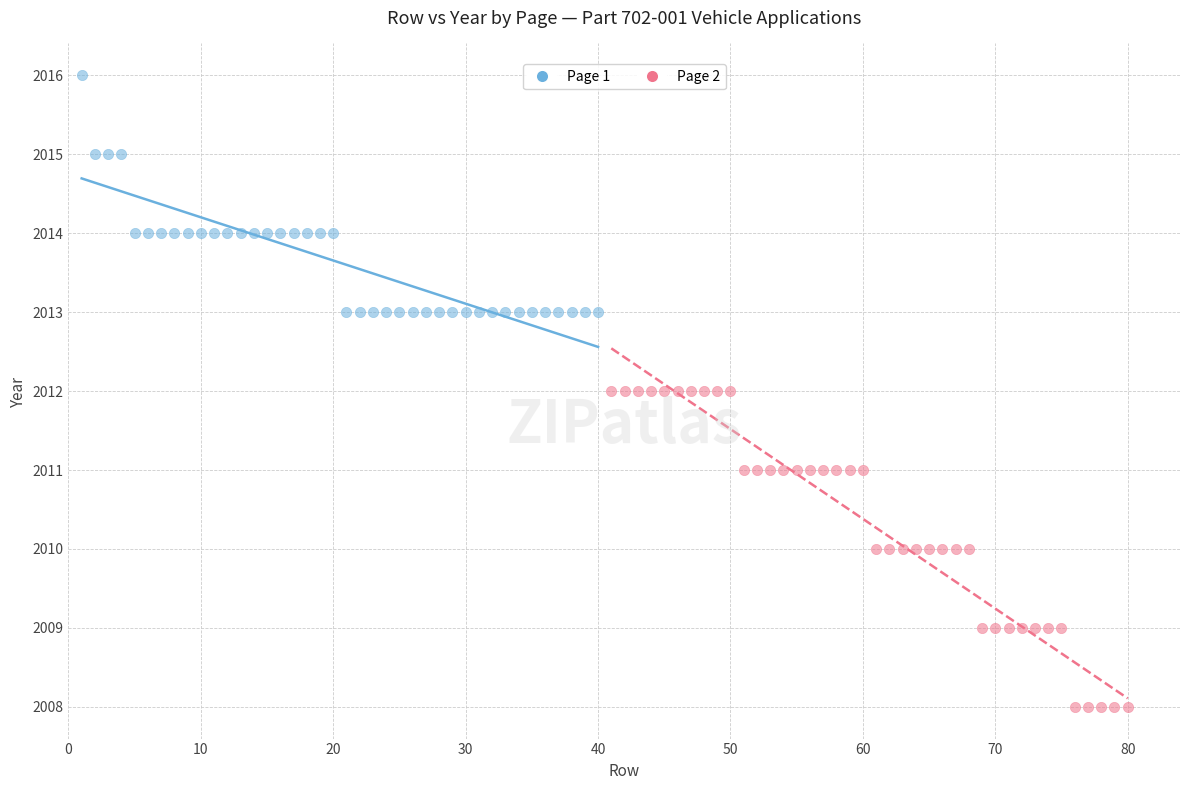

Which series contains the highest Y value?

Page 1